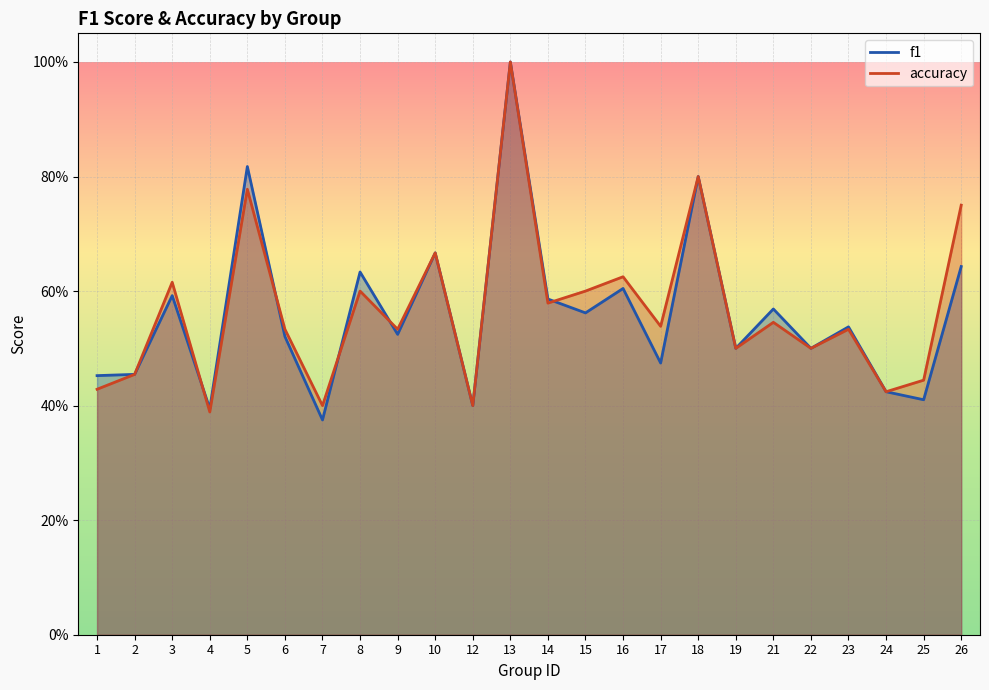

The value of f1 at 24 is 0.4. True or false?

True